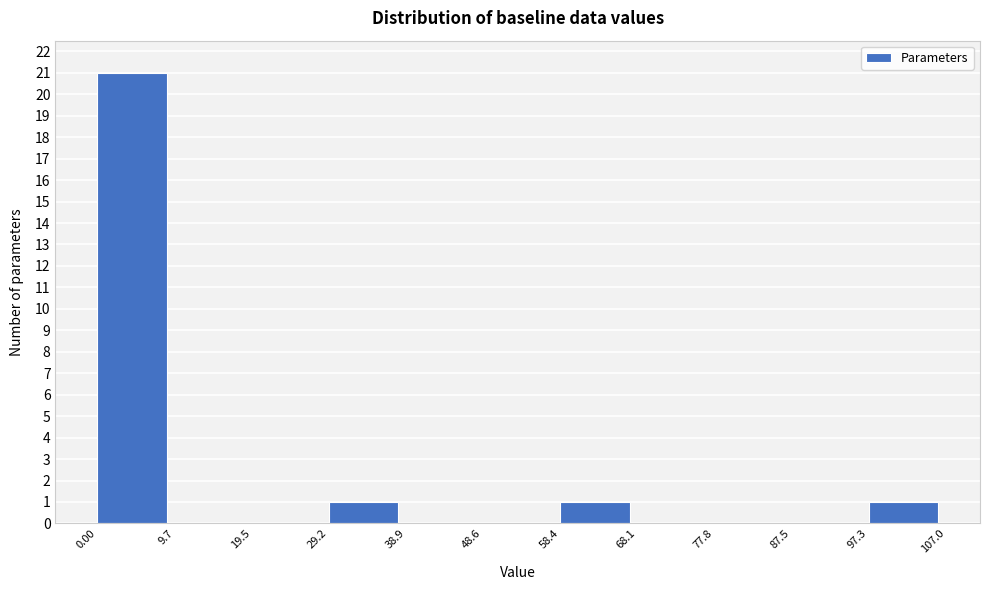

Reading left to right, transcribe this chart: for each bar, give the range it covers on the x-axis and its height. The values are not printed on the chart, so give them approximately, as read against the axis.

0.00 to 9.7: 21
9.7 to 19.5: 0
19.5 to 29.2: 0
29.2 to 38.9: 1
38.9 to 48.6: 0
48.6 to 58.4: 0
58.4 to 68.1: 1
68.1 to 77.8: 0
77.8 to 87.5: 0
87.5 to 97.3: 0
97.3 to 107.0: 1